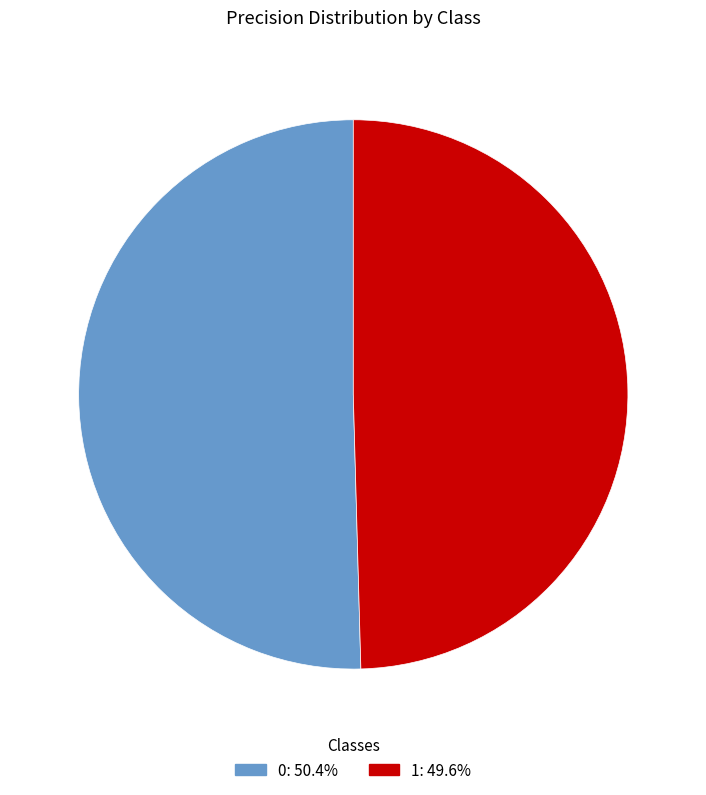

Count the number of slices in the pie.

2